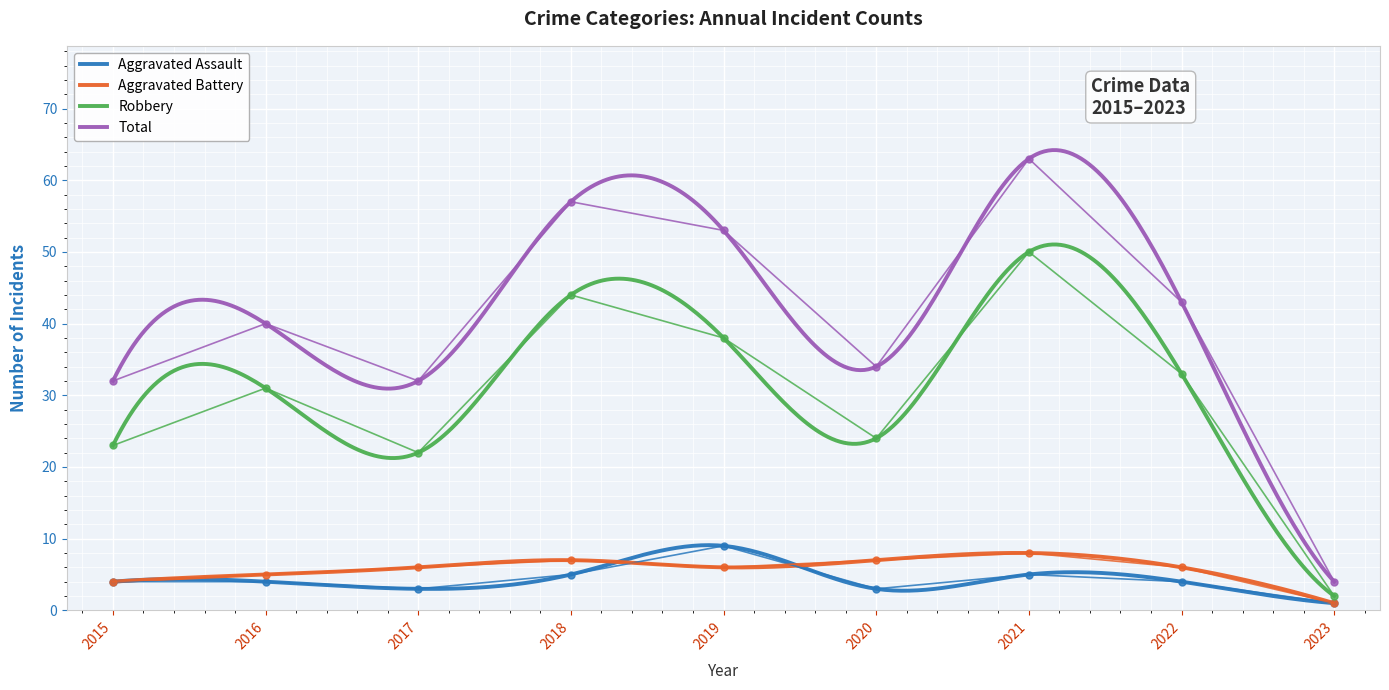

What value does the Total series have at 2019, to the nearest 5?

55